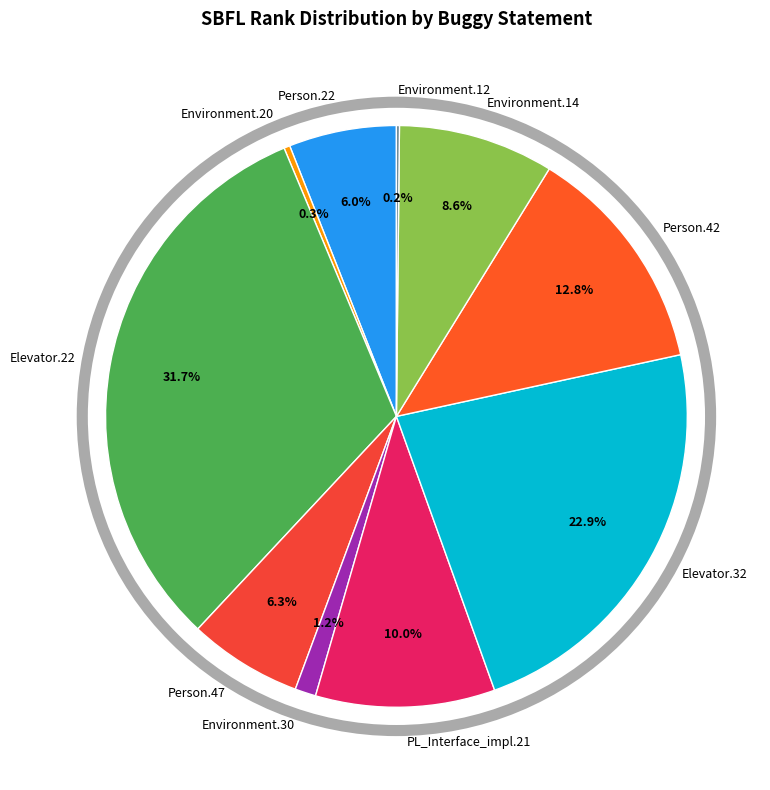

Combined, what portion of the pie is Person.47 and Person.42?

19.1%